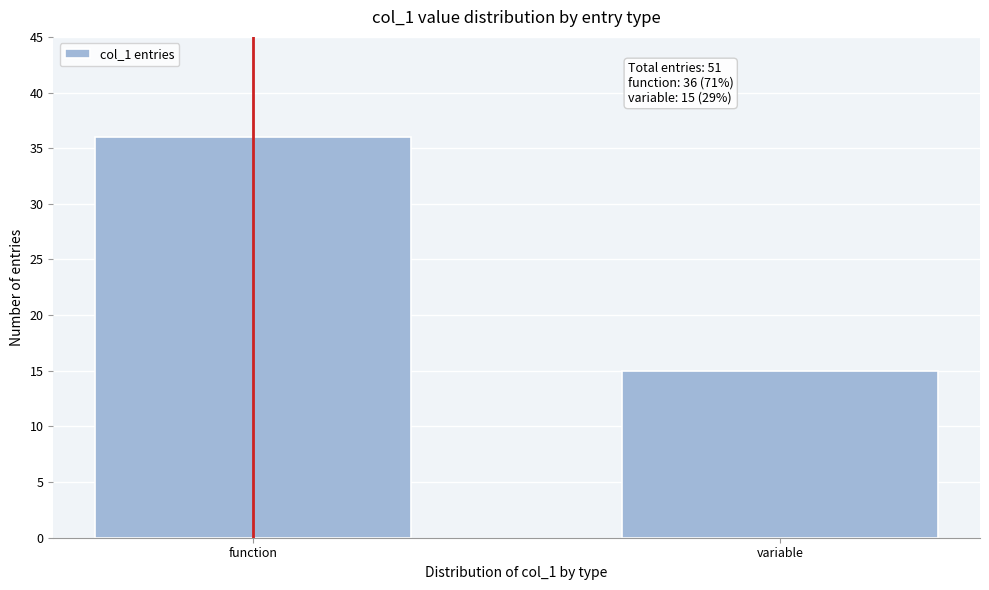

Reading left to right, extract all data points from this chart.

36	15